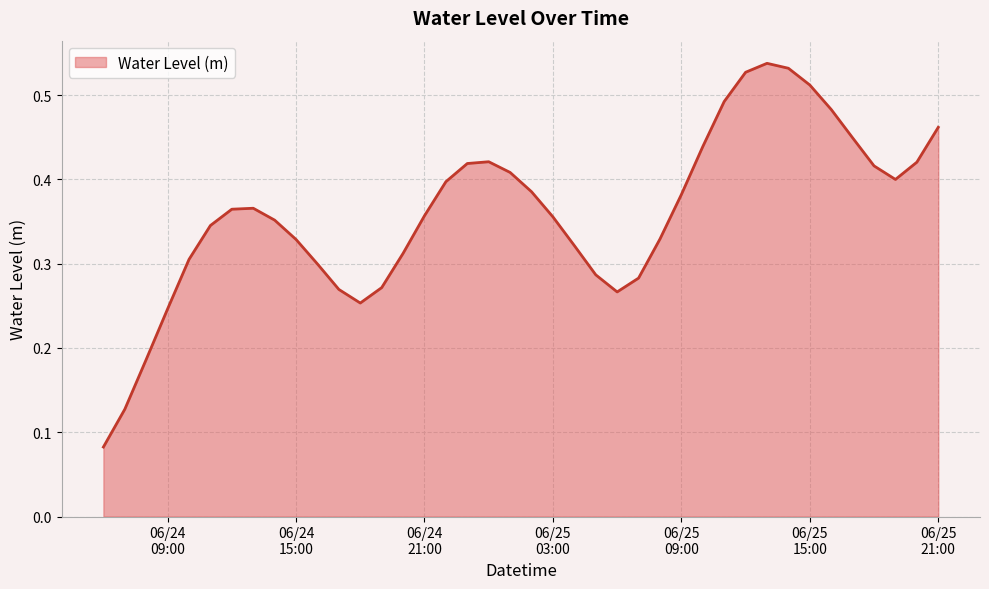

Does the chart display data point markers on the line(s)?

No